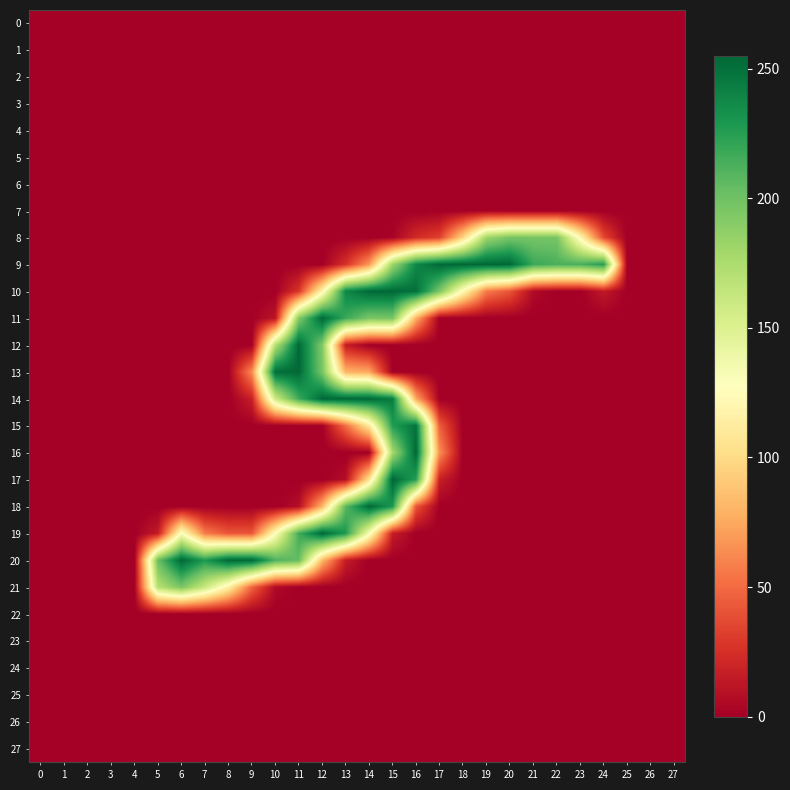

What is the total value across all series at 7?

446